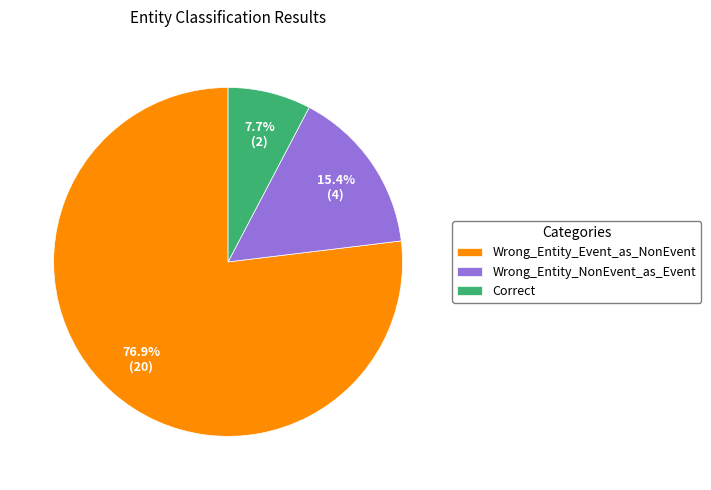

Rank the categories by value from highest to lowest.

Wrong_Entity_Event_as_NonEvent, Wrong_Entity_NonEvent_as_Event, Correct